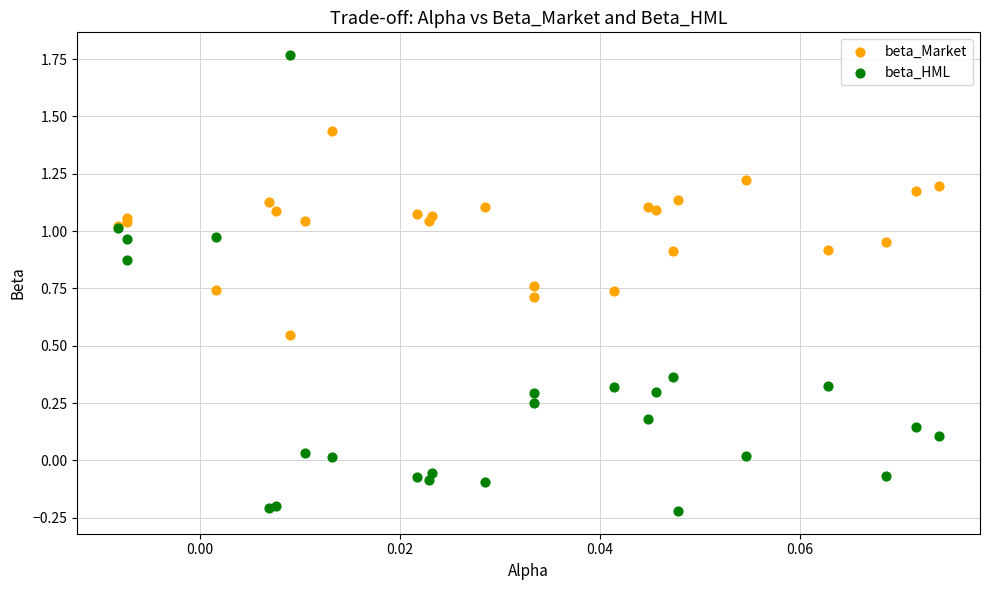

Which series has the largest Y range (max minus min)?

beta_HML